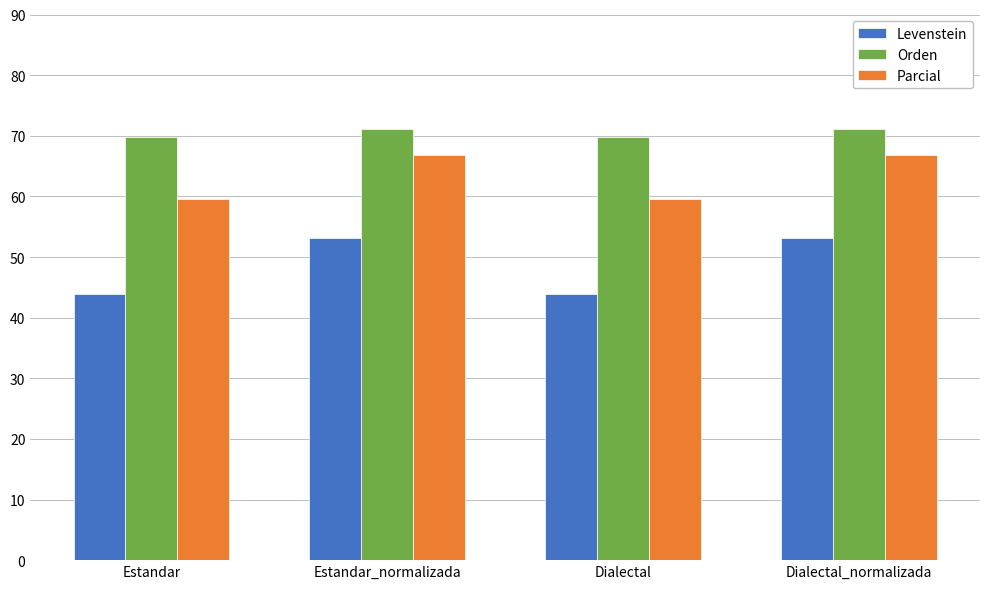

Read the Orden value at Dialectal.

69.9